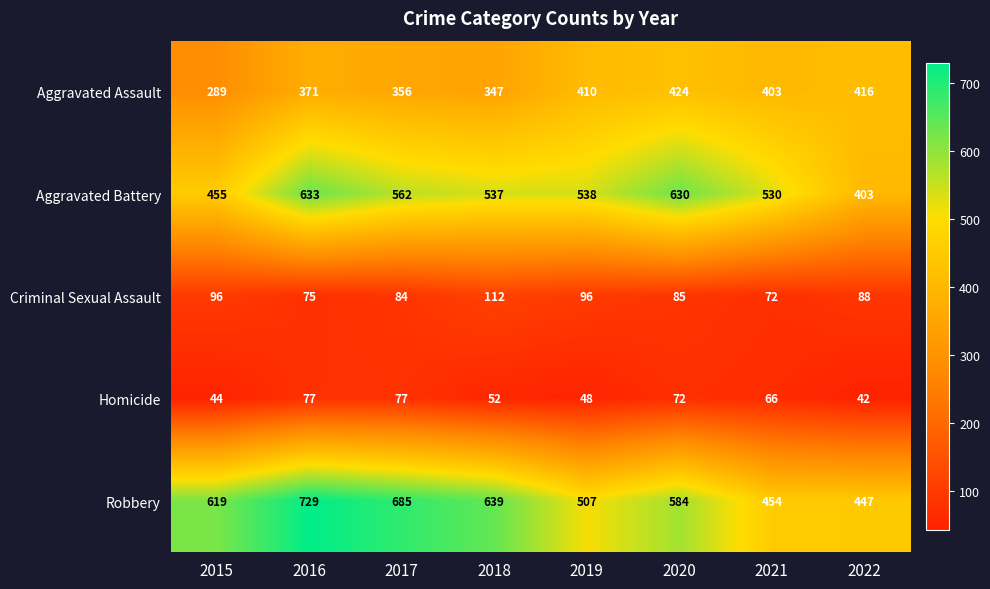

Read the Homicide value at 2019, to the nearest 10.

50